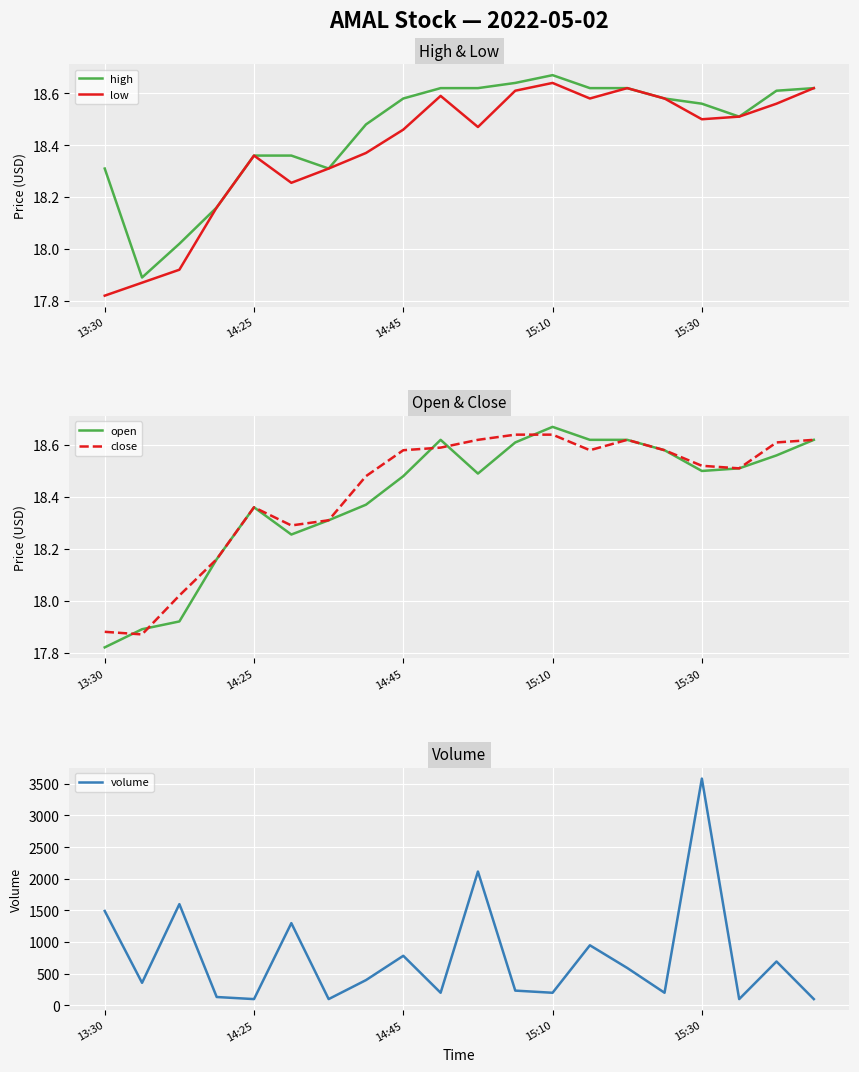

Rank the series at 17 from highest to lowest value.

volume, high, low, open, close